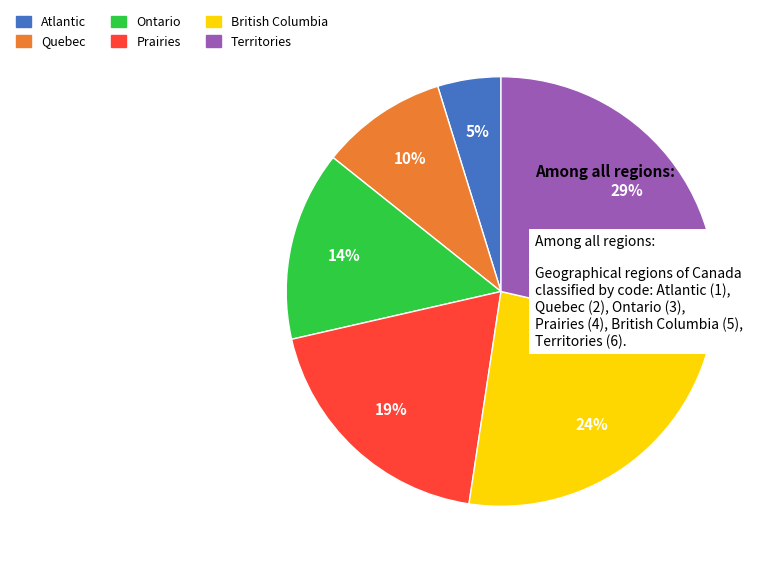

True or false: Territories accounts for 29% of the total.

True